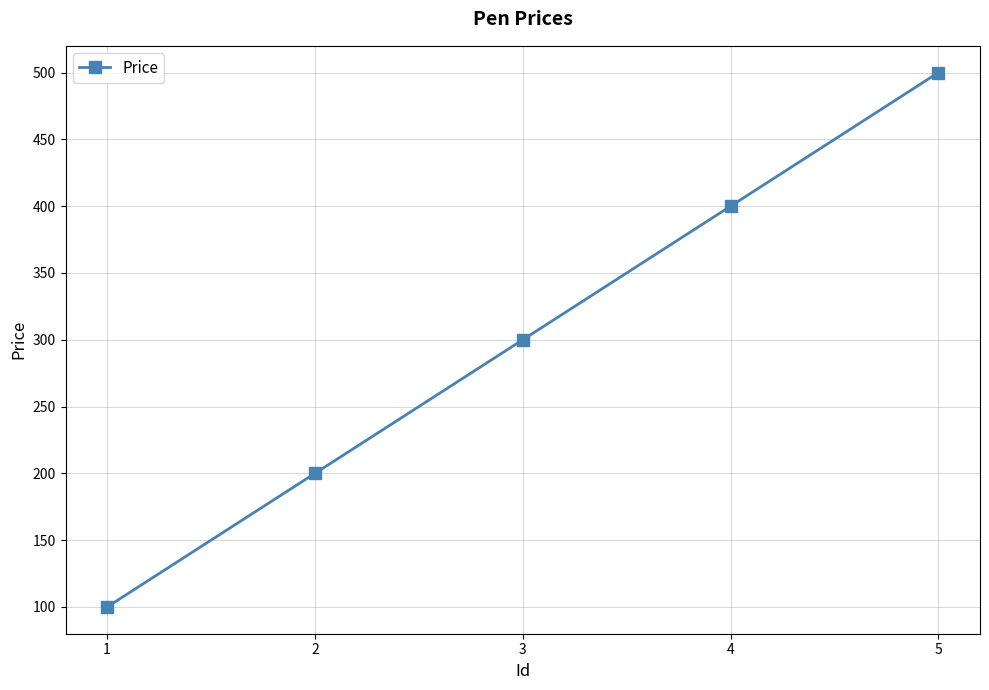

What is the difference between the maximum and second lowest values?

300